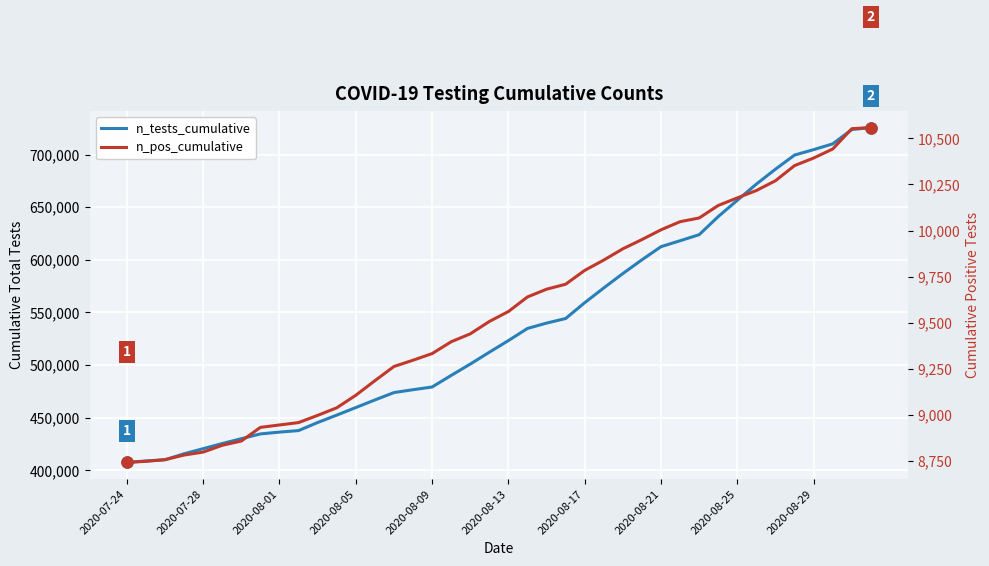

Count the number of data series in this chart.

2